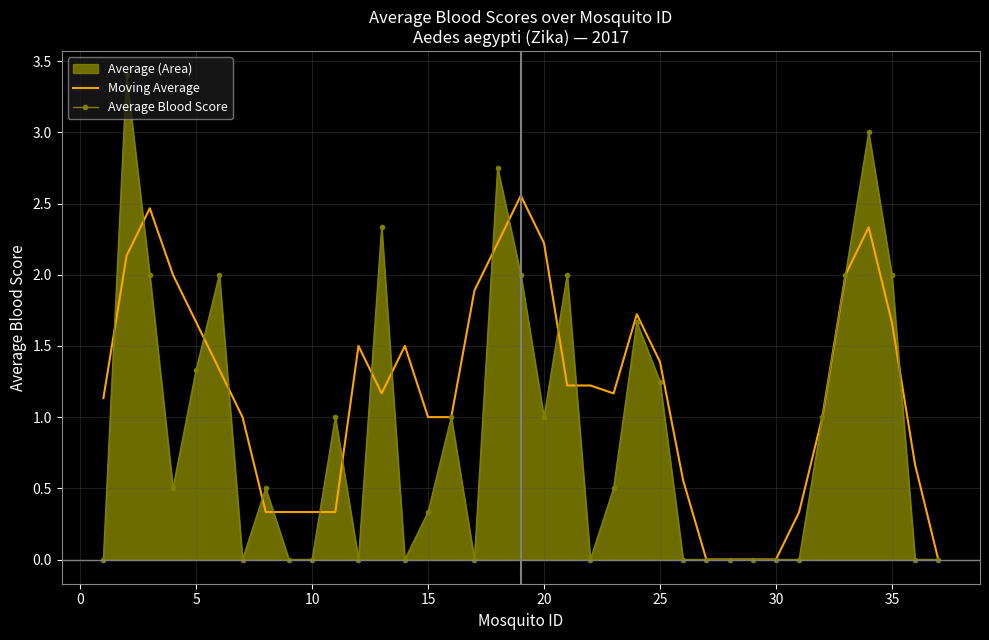

True or false: Average Blood Score has a value of 1.7 at 25.

False